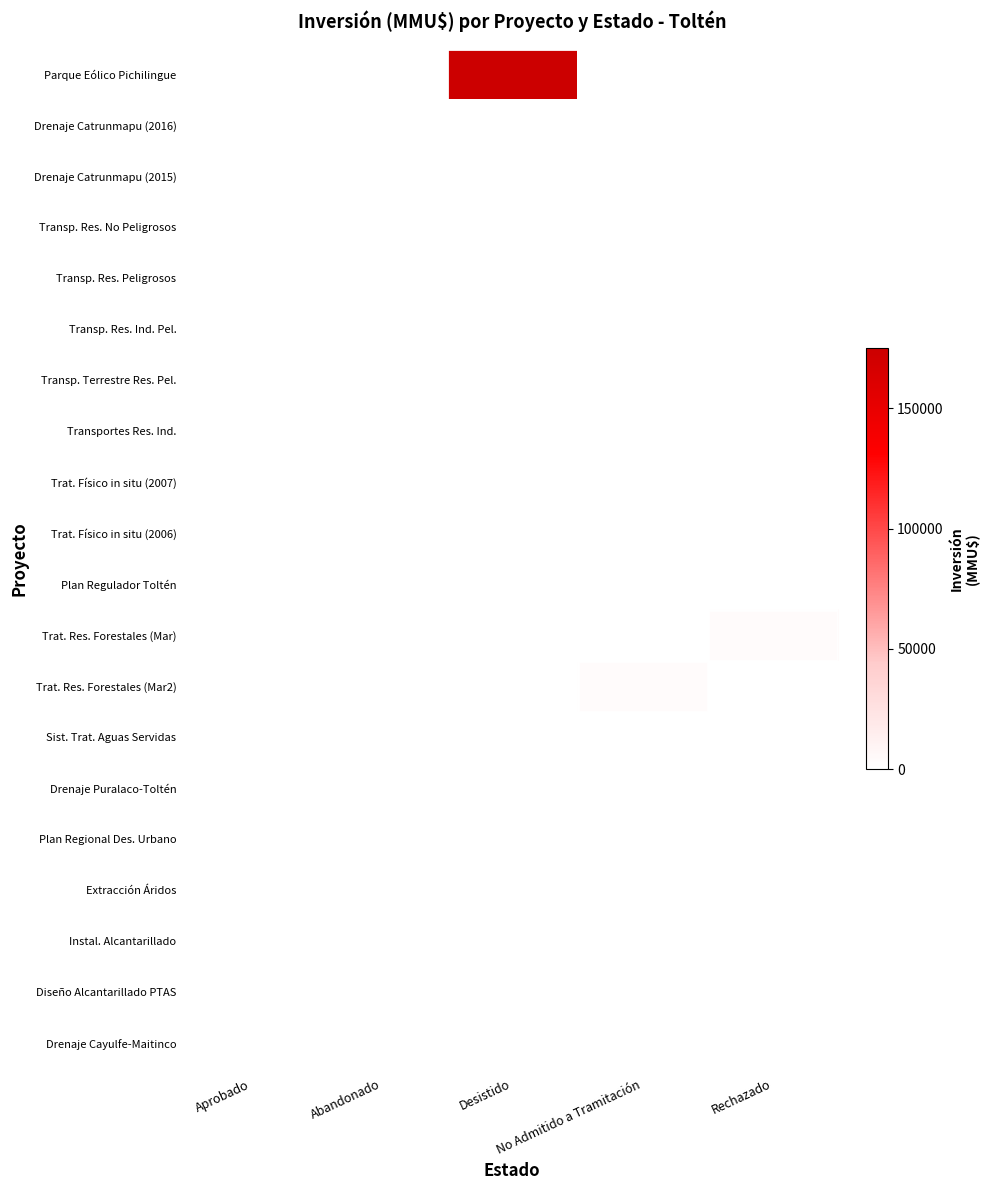

Rank the series at Rechazado from lowest to highest value.

Parque Eólico Pichilingue, Drenaje Catrunmapu (2016), Drenaje Catrunmapu (2015), Transp. Res. No Peligrosos, Transp. Res. Peligrosos, Transp. Res. Ind. Pel., Transp. Terrestre Res. Pel., Transportes Res. Ind., Trat. Físico in situ (2007), Trat. Físico in situ (2006), Plan Regulador Toltén, Trat. Res. Forestales (Mar2), Sist. Trat. Aguas Servidas, Drenaje Puralaco-Toltén, Plan Regional Des. Urbano, Extracción Áridos, Instal. Alcantarillado, Diseño Alcantarillado PTAS, Drenaje Cayulfe-Maitinco, Trat. Res. Forestales (Mar)